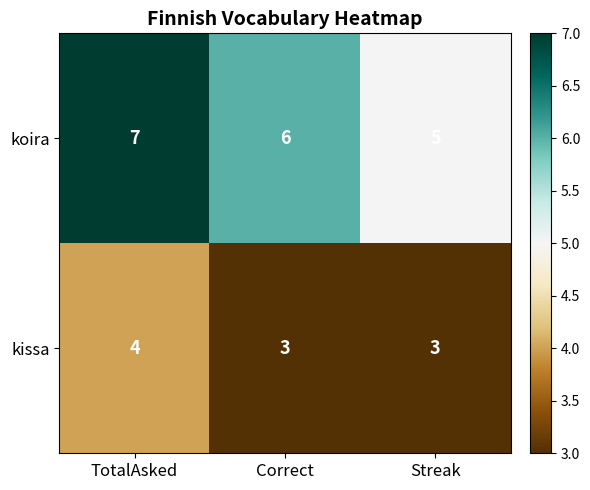

What is the average value of the koira series?

6